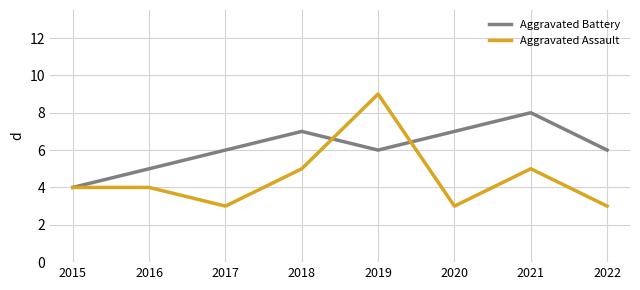

In Aggravated Battery, how many points are lower than both neighbors (excluding endpoints)?

1